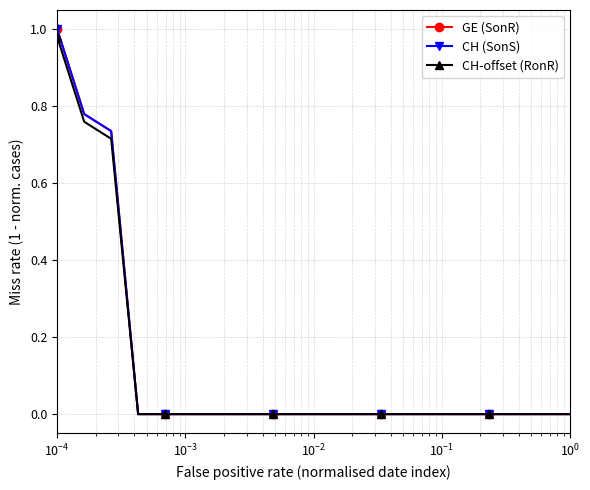

Does the chart have visible grid lines?

Yes